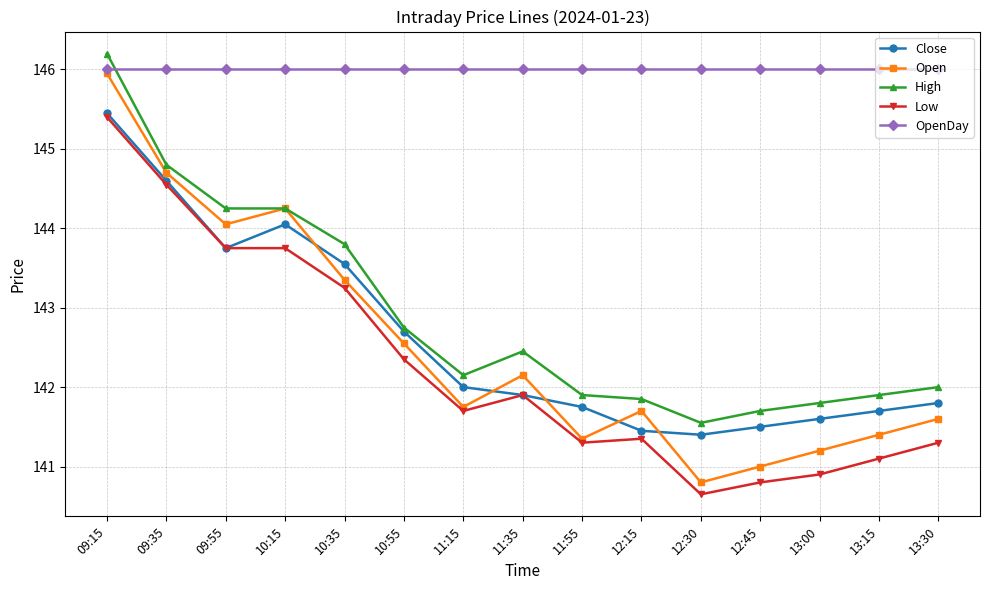

At which label is Close closest to 143?

10:55